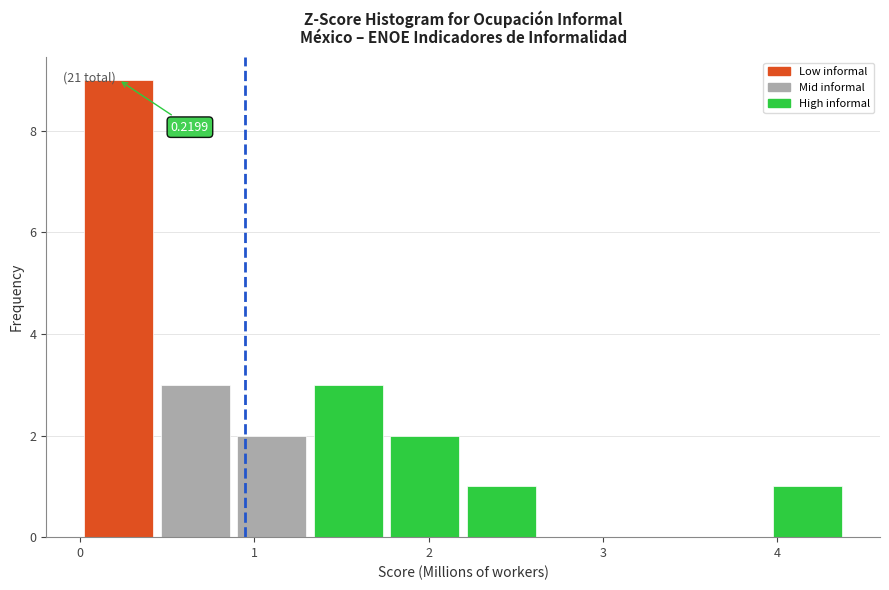

Over which range of the x-axis is the bar tallest?

0.0 to 0.4